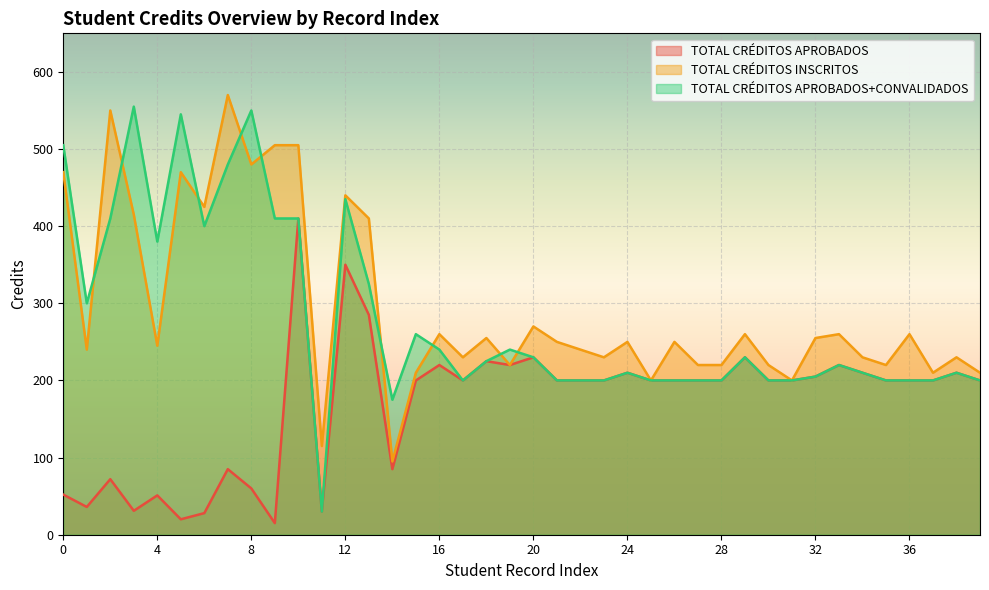

List the labels in order of TOTAL CRÉDITOS APROBADOS value, largest first.

10, 12, 13, 20, 29, 18, 16, 19, 33, 24, 34, 38, 32, 15, 17, 21, 22, 23, 25, 26, 27, 28, 30, 31, 35, 36, 37, 39, 7, 14, 2, 8, 0, 4, 1, 3, 11, 6, 5, 9